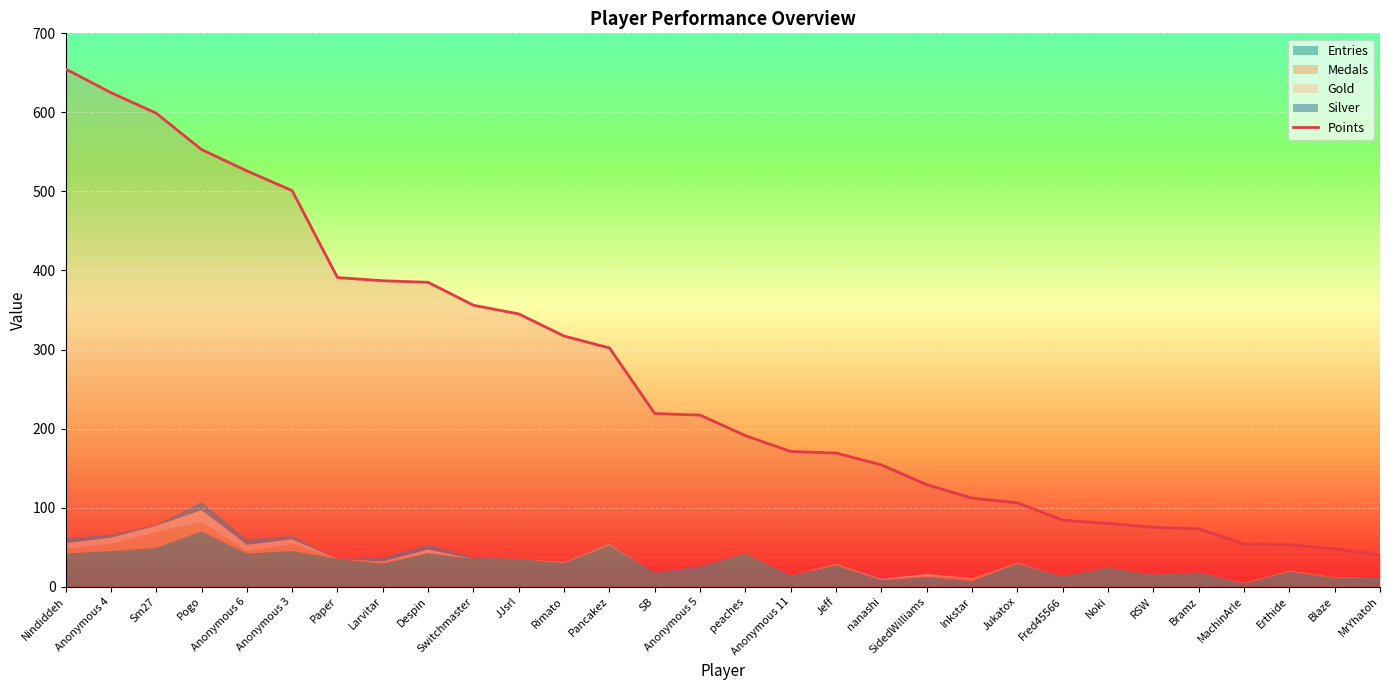

True or false: the data shows 599 at Sm27.

True